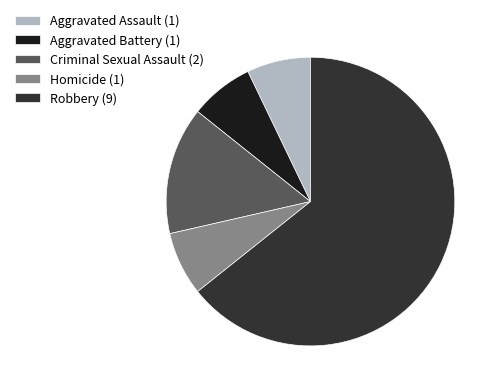

Do Aggravated Assault and Aggravated Battery together represent more than half of the pie?

No